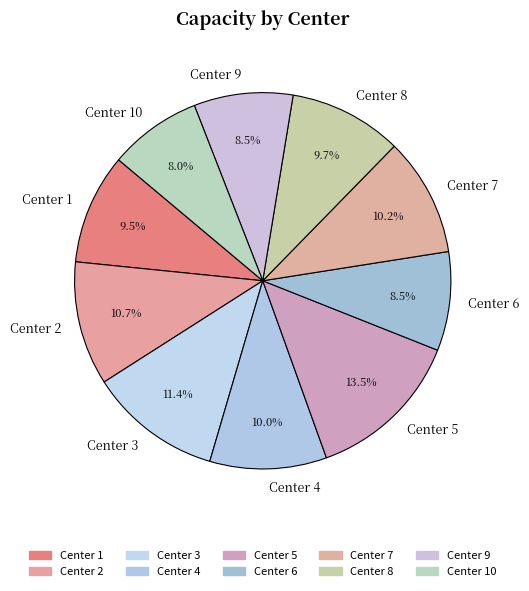

To the nearest percent, what is the difference between the Center 4 and Center 10 slice percentages?

2%